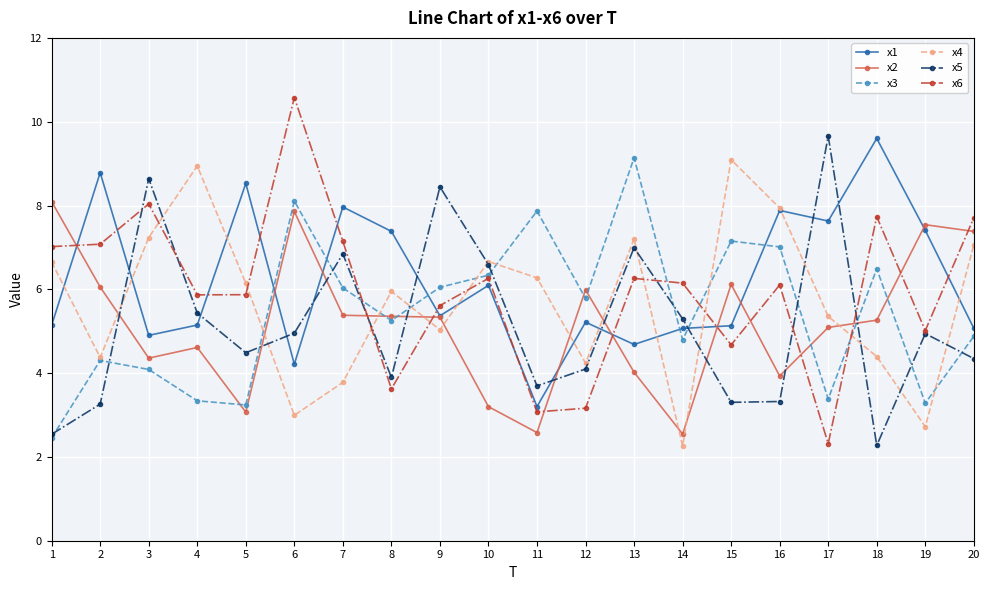

Where is the first local maximum for x2?

4